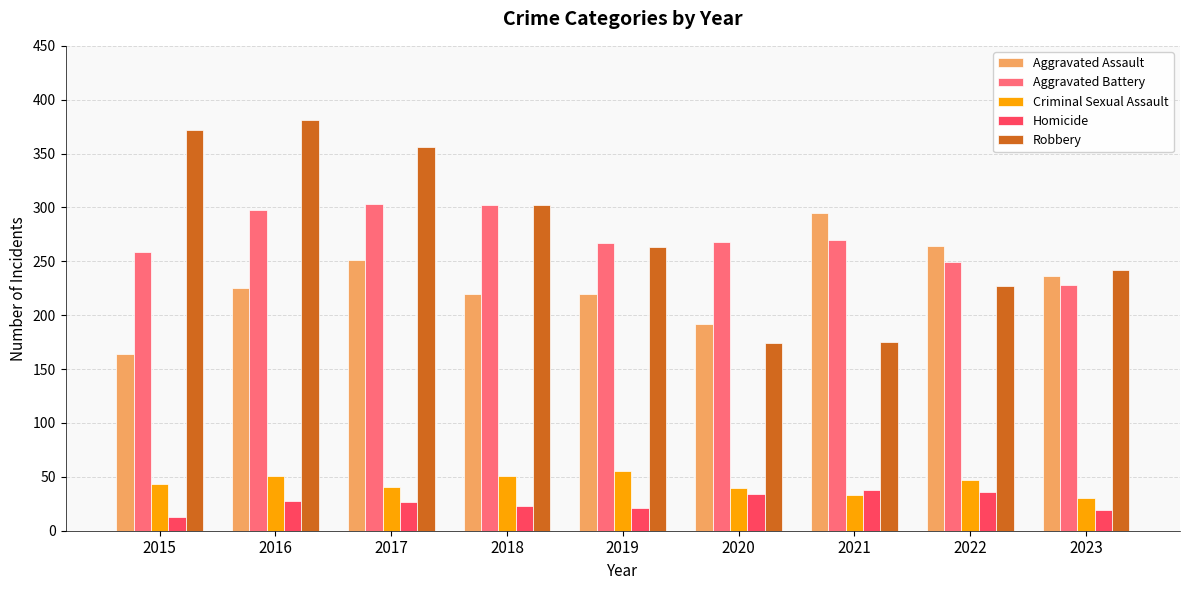

What is the value of the Criminal Sexual Assault bar at the 9th from the left?

30